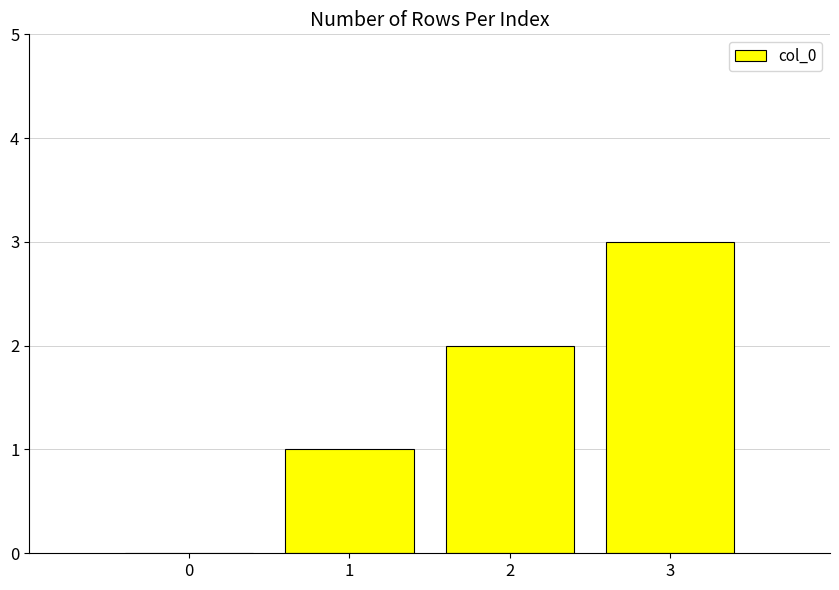

Which has a higher value, 0 or 3?

3